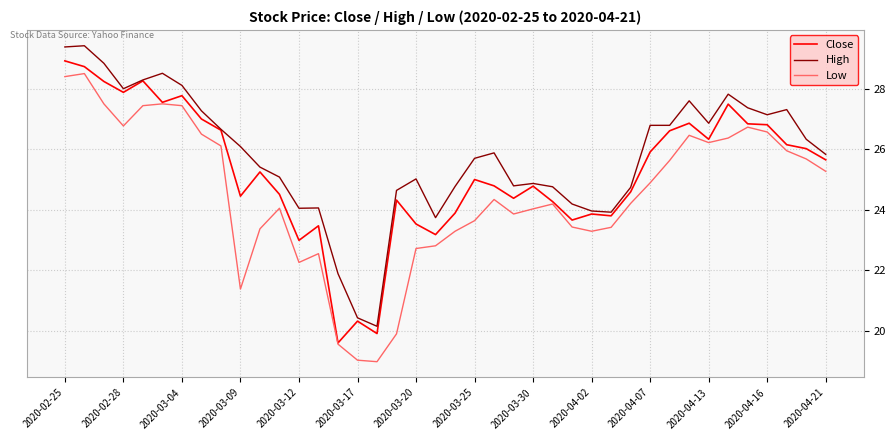

True or false: High and Low intersect in this chart.

False